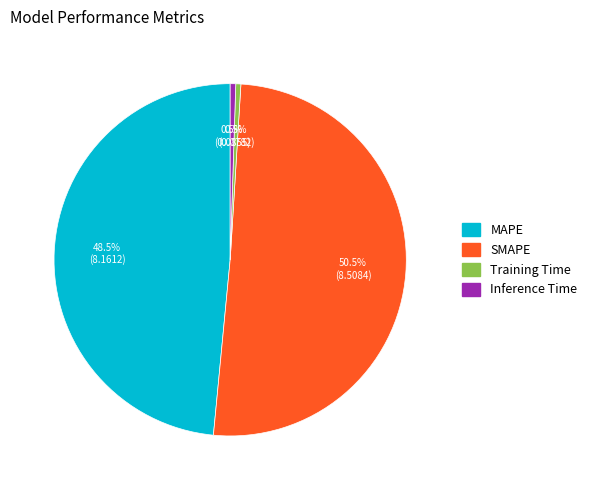

What is the largest slice in the pie chart?

SMAPE